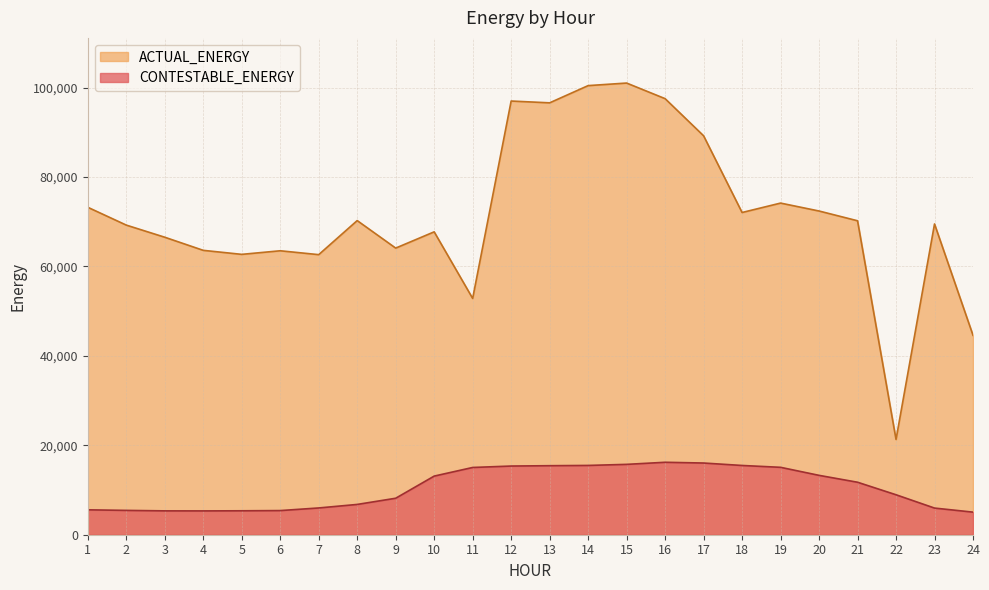

Which series changed the most between 7 and 19?

ACTUAL_ENERGY